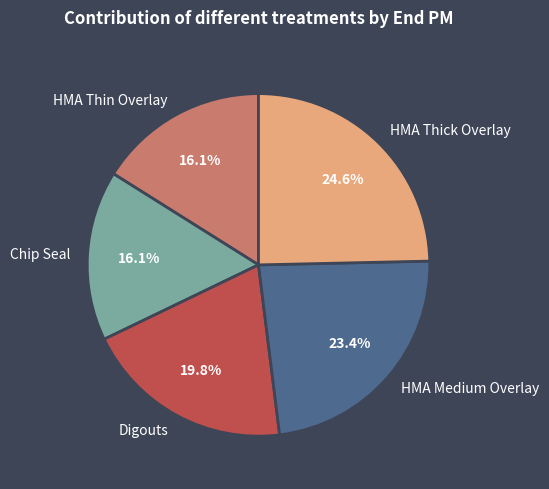

True or false: HMA Thick Overlay accounts for 33% of the total.

False